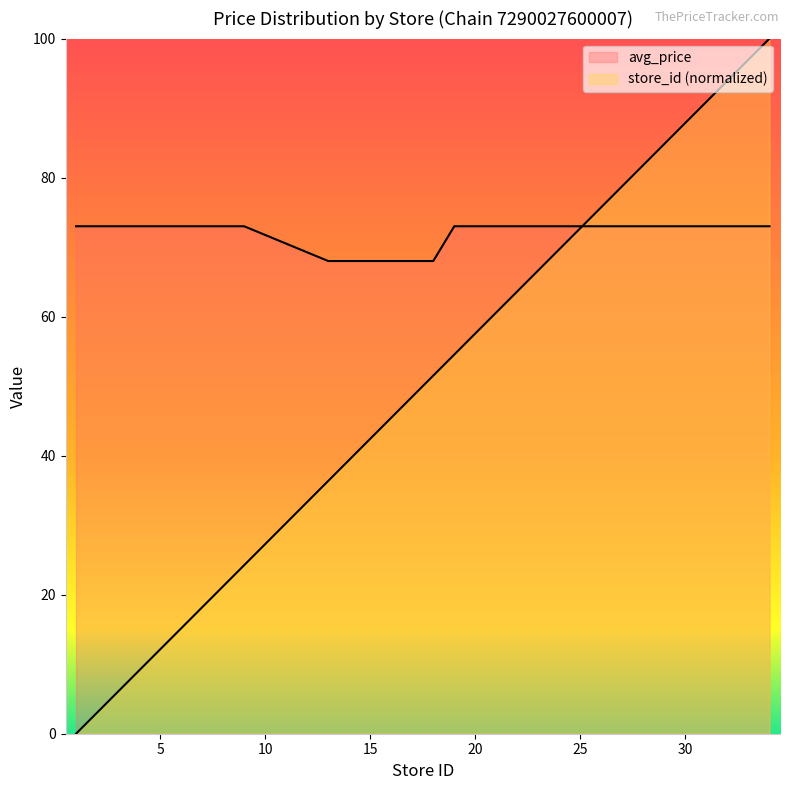

What is the difference between the maximum and second lowest values in the avg_price series?

5.0